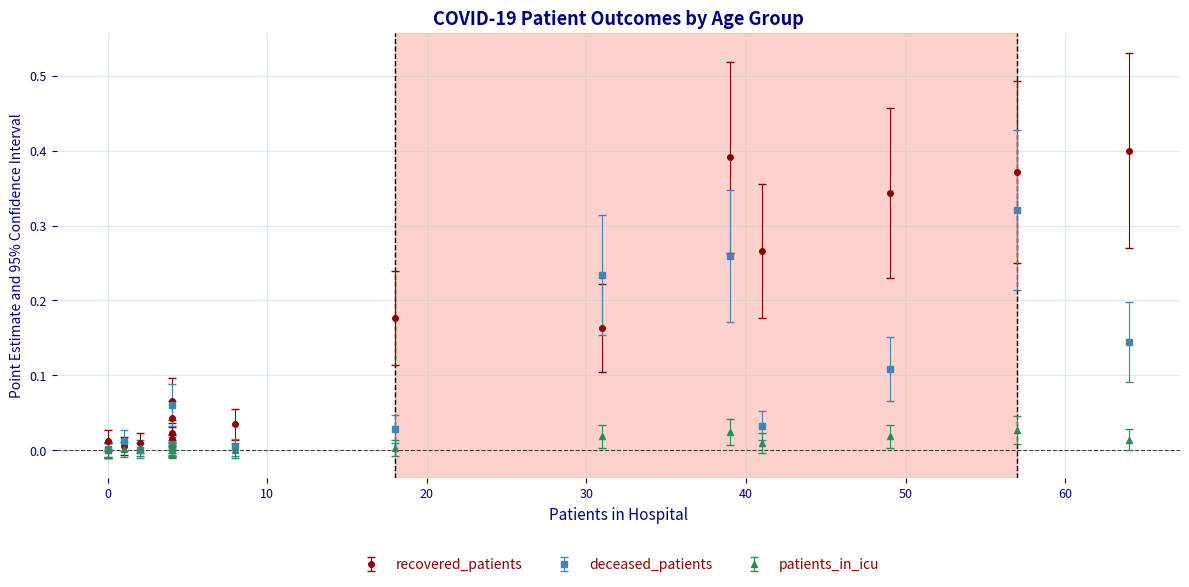

Is this an area chart (filled region under the line)?

No